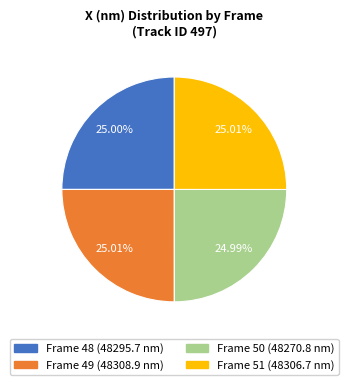

What percentage is the Frame 48 slice, to the nearest percent?

25%